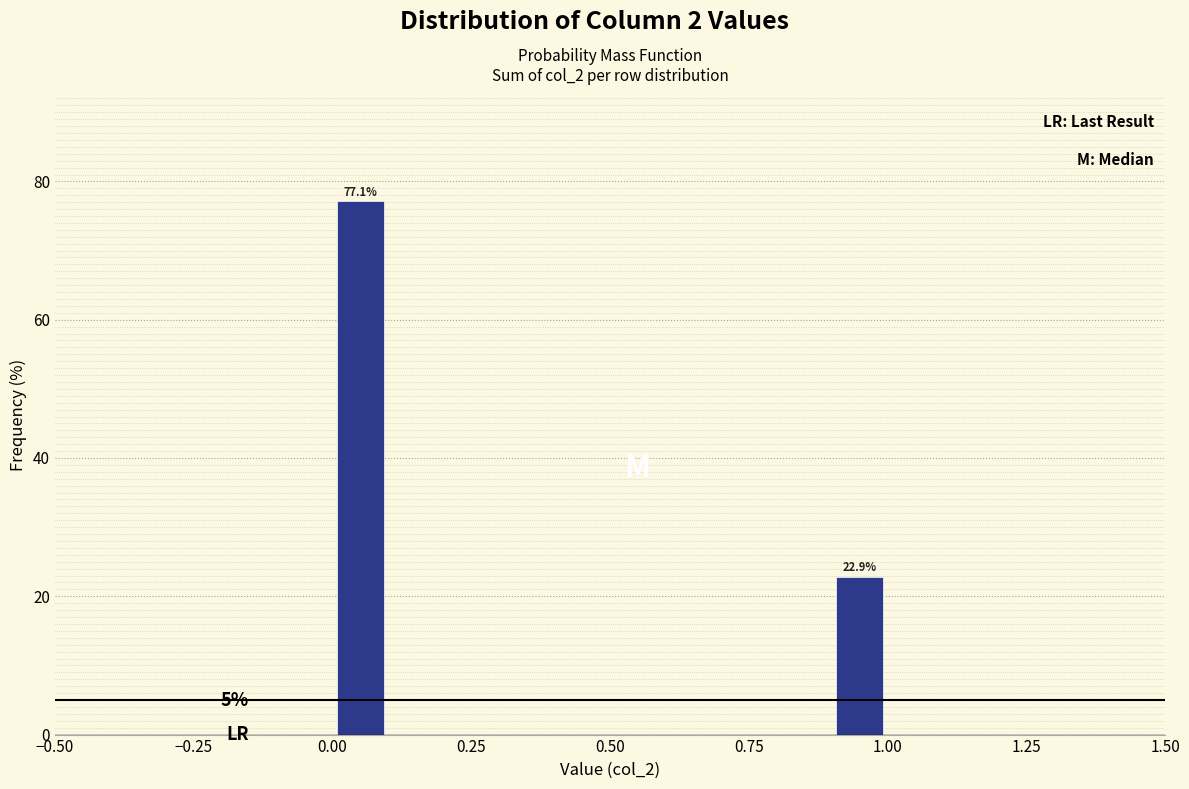

Around what value on the x-axis is the tallest bar? Give the approximate position of its centre, as read against the axis.

0.05